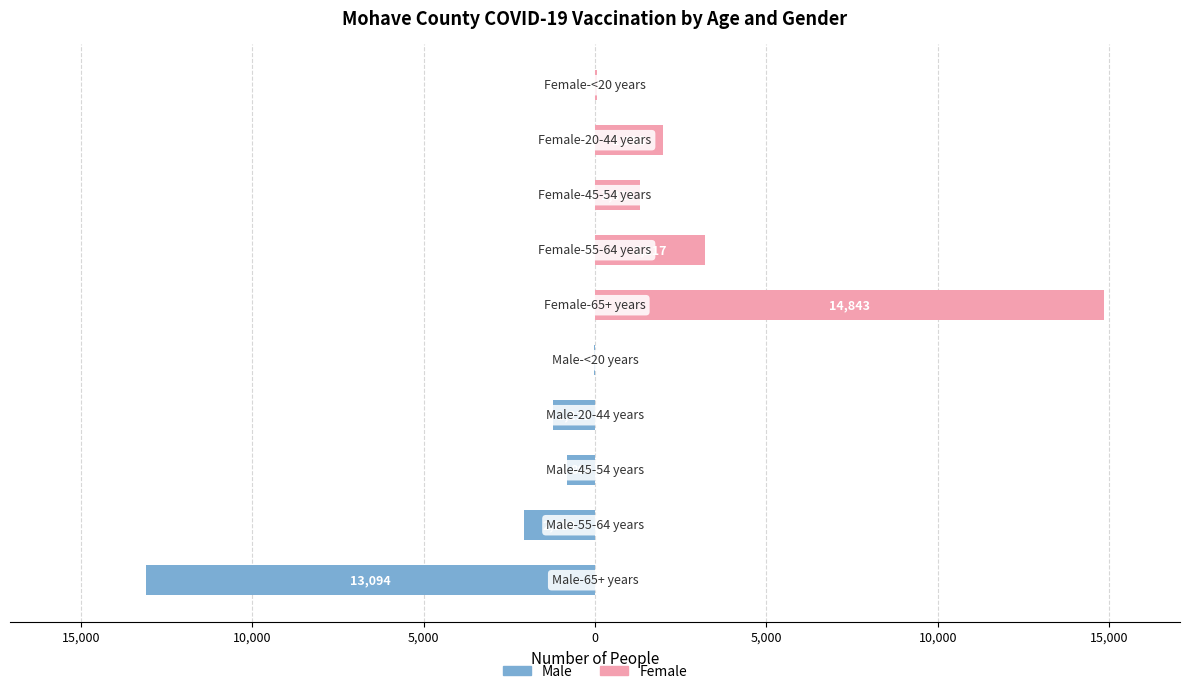

What is the smallest value displayed?

-13094